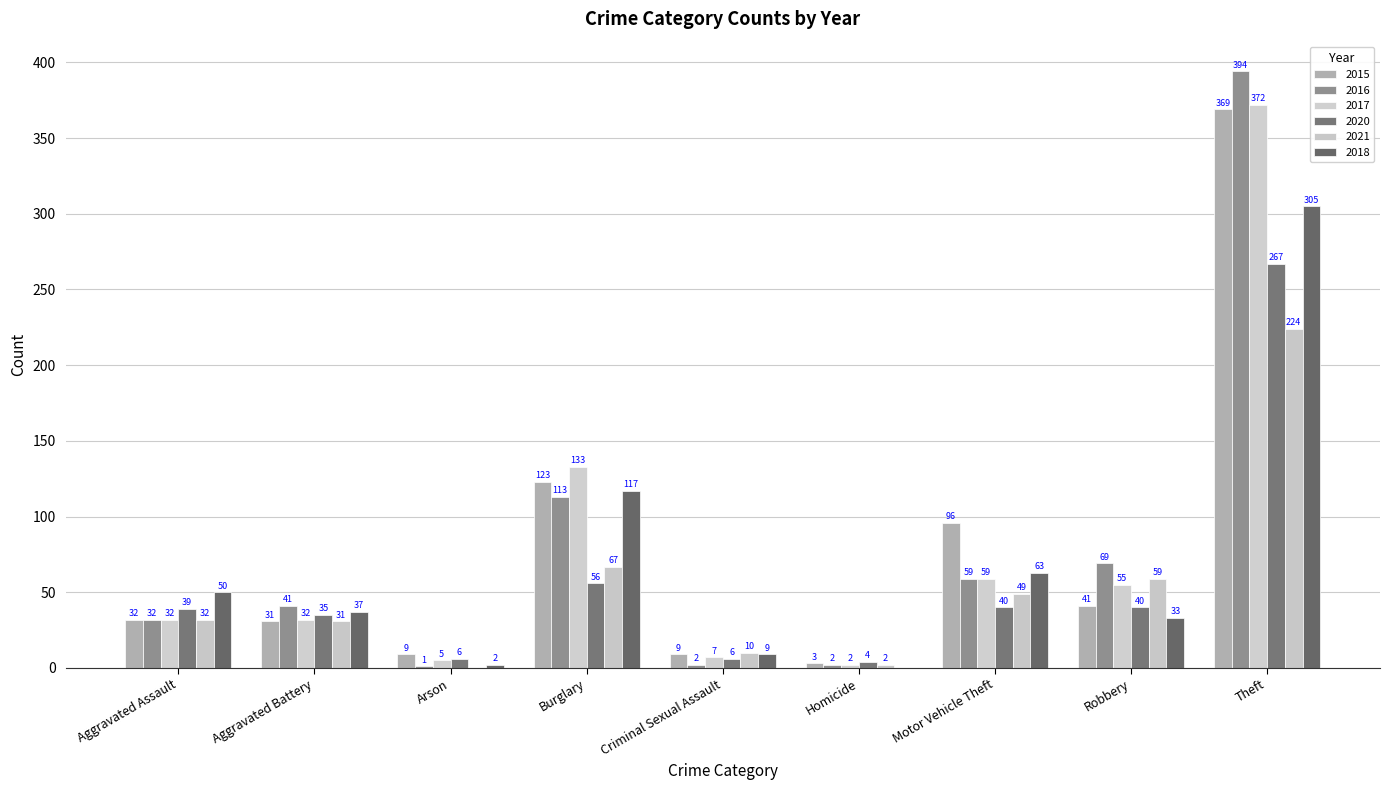

Which series changed the most between Aggravated Battery and Theft?

2016